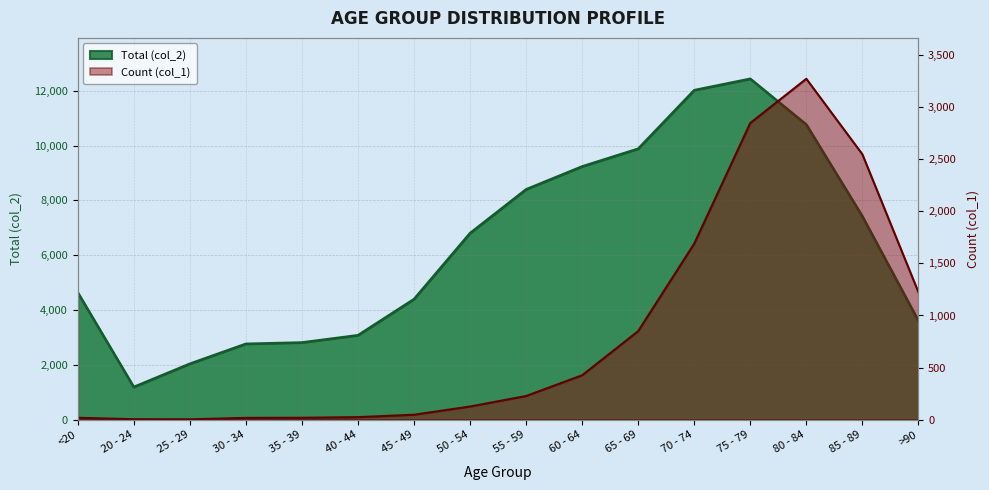

What is the label of the 16th point from the right?

<20